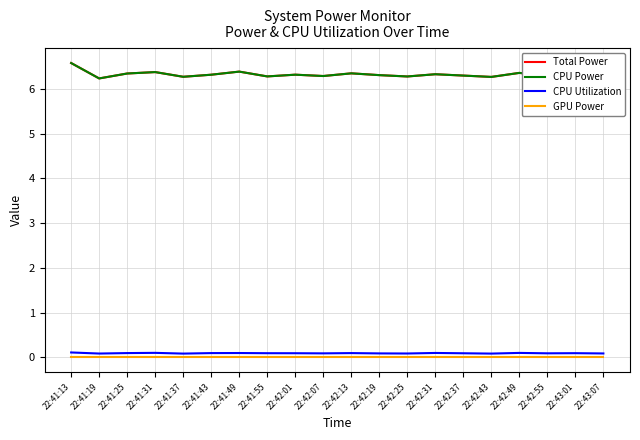

What is the difference between the second highest and minimum values in the Total Power series?

0.2